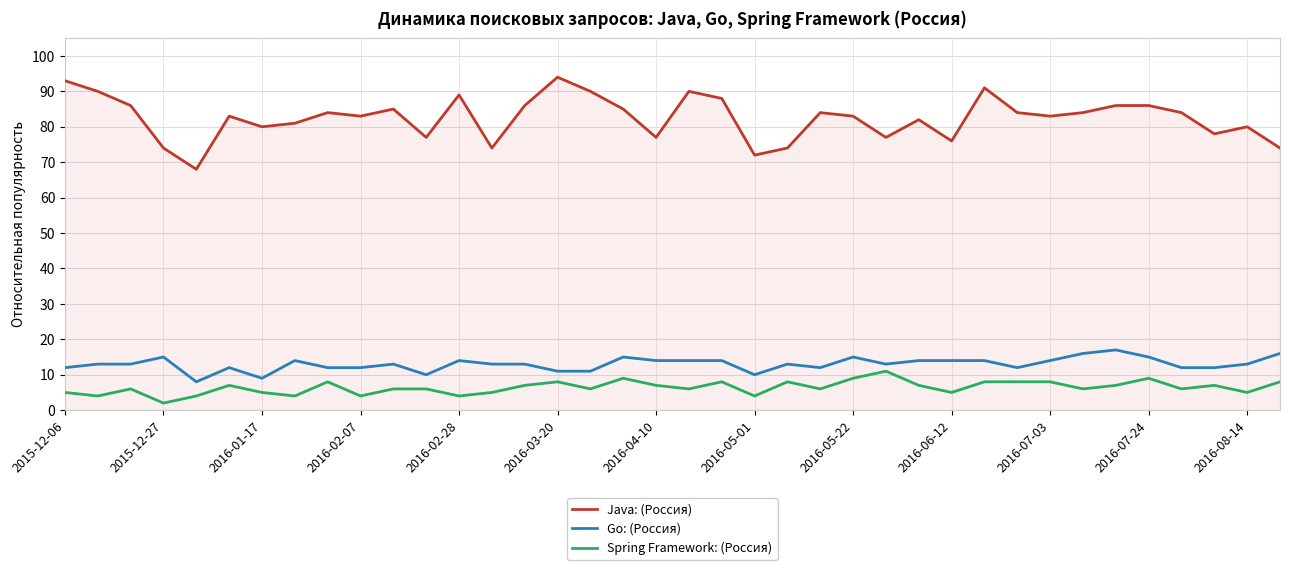

Rank the series by their maximum value, from highest to lowest.

Java: (Россия), Go: (Россия), Spring Framework: (Россия)